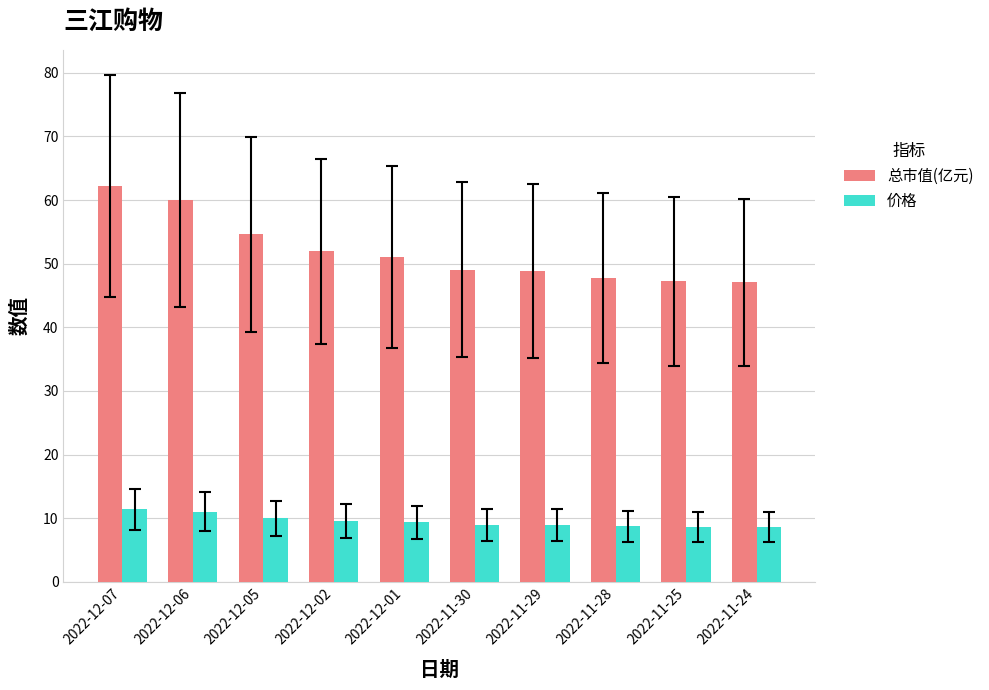

What is the average value of the 总市值(亿元) series?

52.0